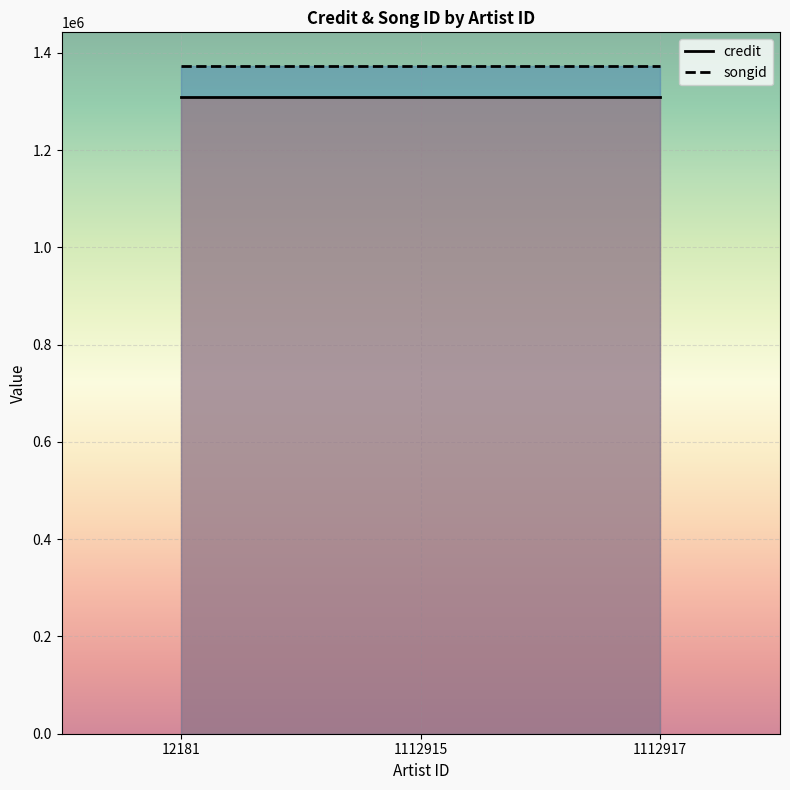

What are all the series names shown in the legend?

credit, songid